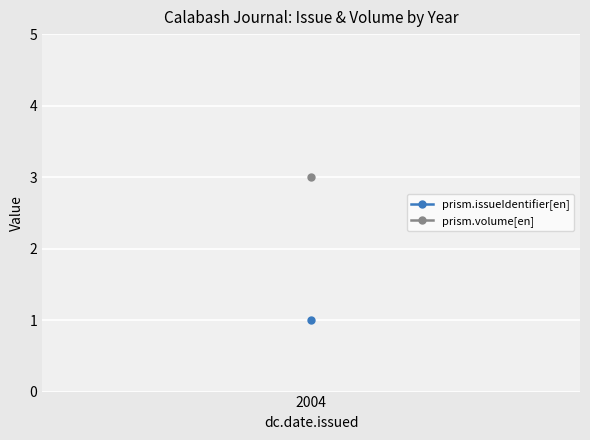

What is the maximum value shown in the chart?

3